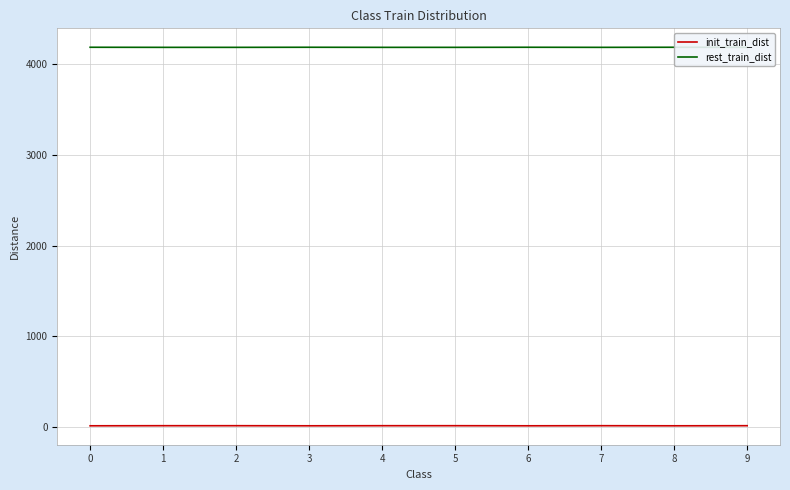

At which label is rest_train_dist closest to 4187?

1